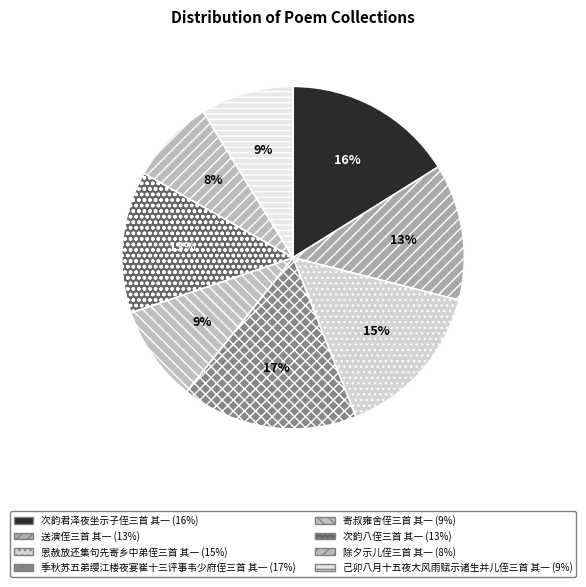

How many segments does this pie chart have?

8